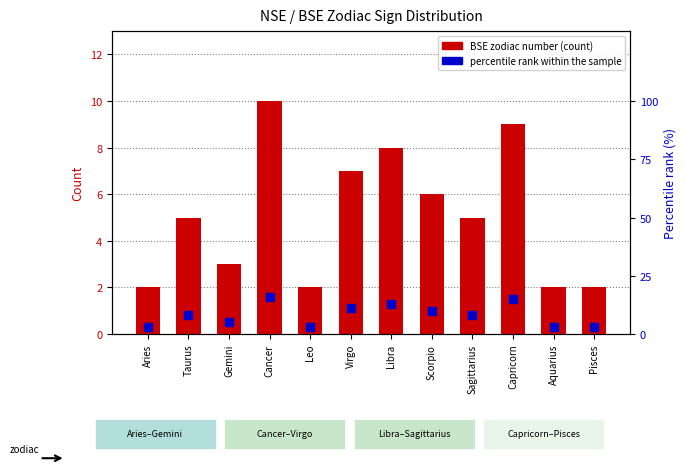

What are all the series names shown in the legend?

BSE zodiac number, percentile rank within the sample